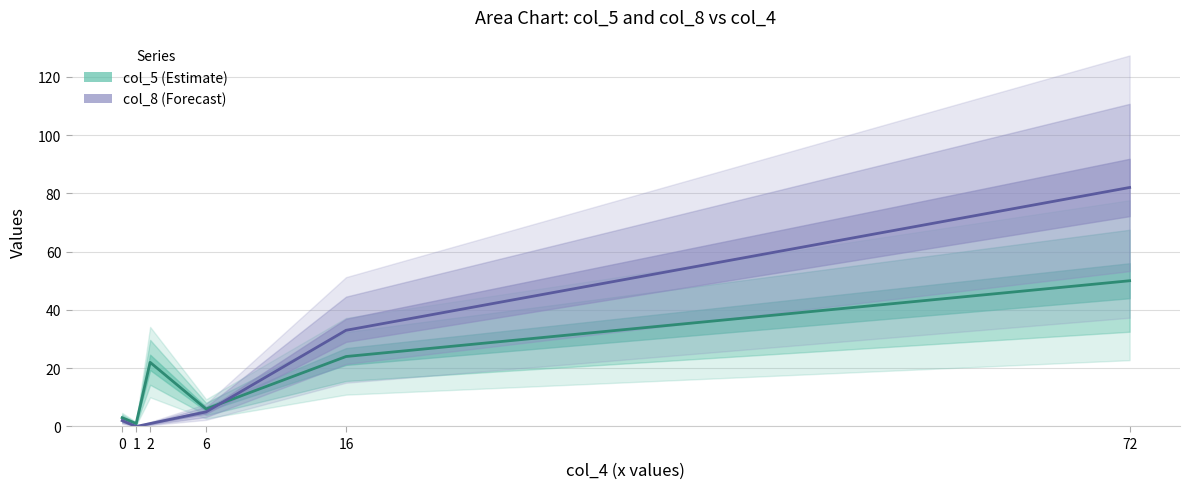

At 72, list the series in order from smallest to largest.

col_5, col_8